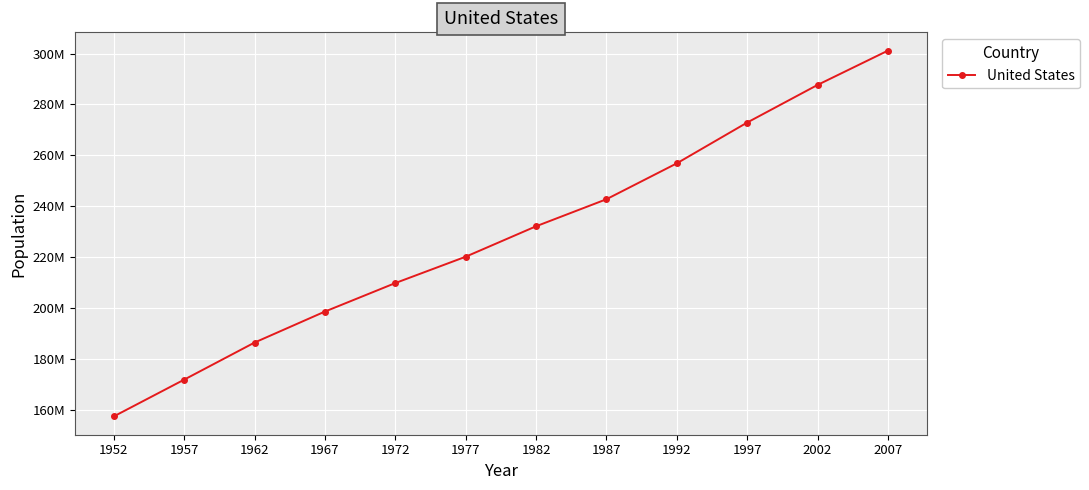

Reading left to right, what are all the values shown in this chart?

1952=157553000	1957=171984000	1962=186538000	1967=198712000	1972=209896000	1977=220239000	1982=232187835	1987=242803533	1992=256894189	1997=272911760	2002=287675526	2007=301139947